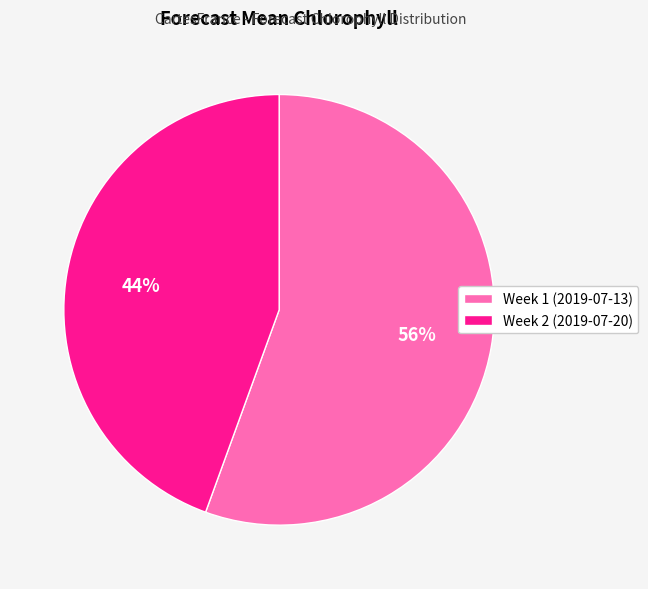

Which slice represents more than half of the pie?

Week 1 (2019-07-13)